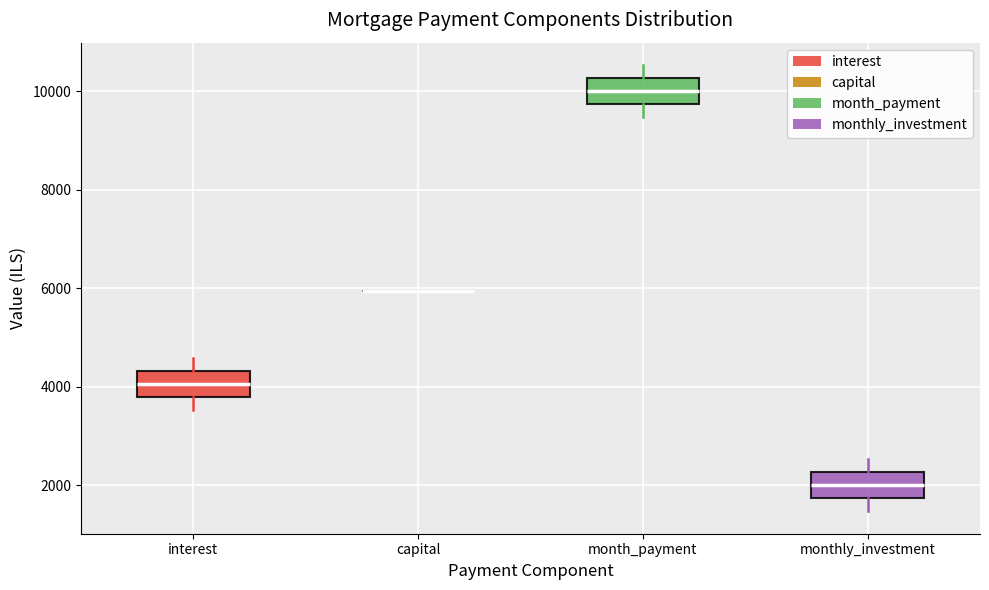

Reading left to right, read every box against the y-axis: the position of its median line, the range the box covers, and the ends of its whiskers. The values are not printed on the chart, so give them approximately, as read against the axis.

interest: median 4000, box 3800 to 4400, whiskers 3600 to 4600
capital: box collapsed to a line at 6000, whiskers 6000 to 6000
month_payment: median 10000, box 9800 to 10200, whiskers 9400 to 10600
monthly_investment: median 2000, box 1800 to 2200, whiskers 1400 to 2600